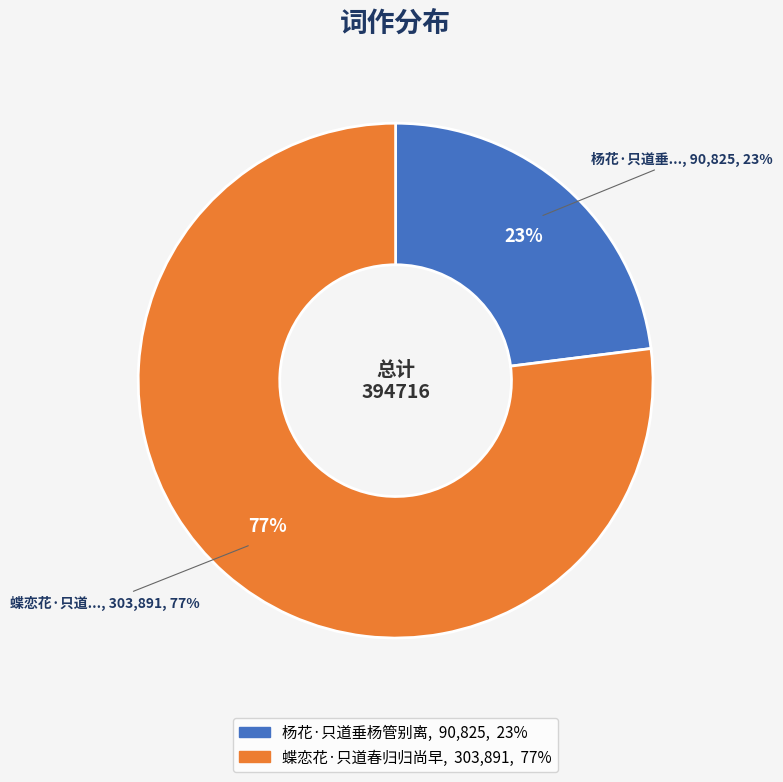

How many segments does this pie chart have?

2